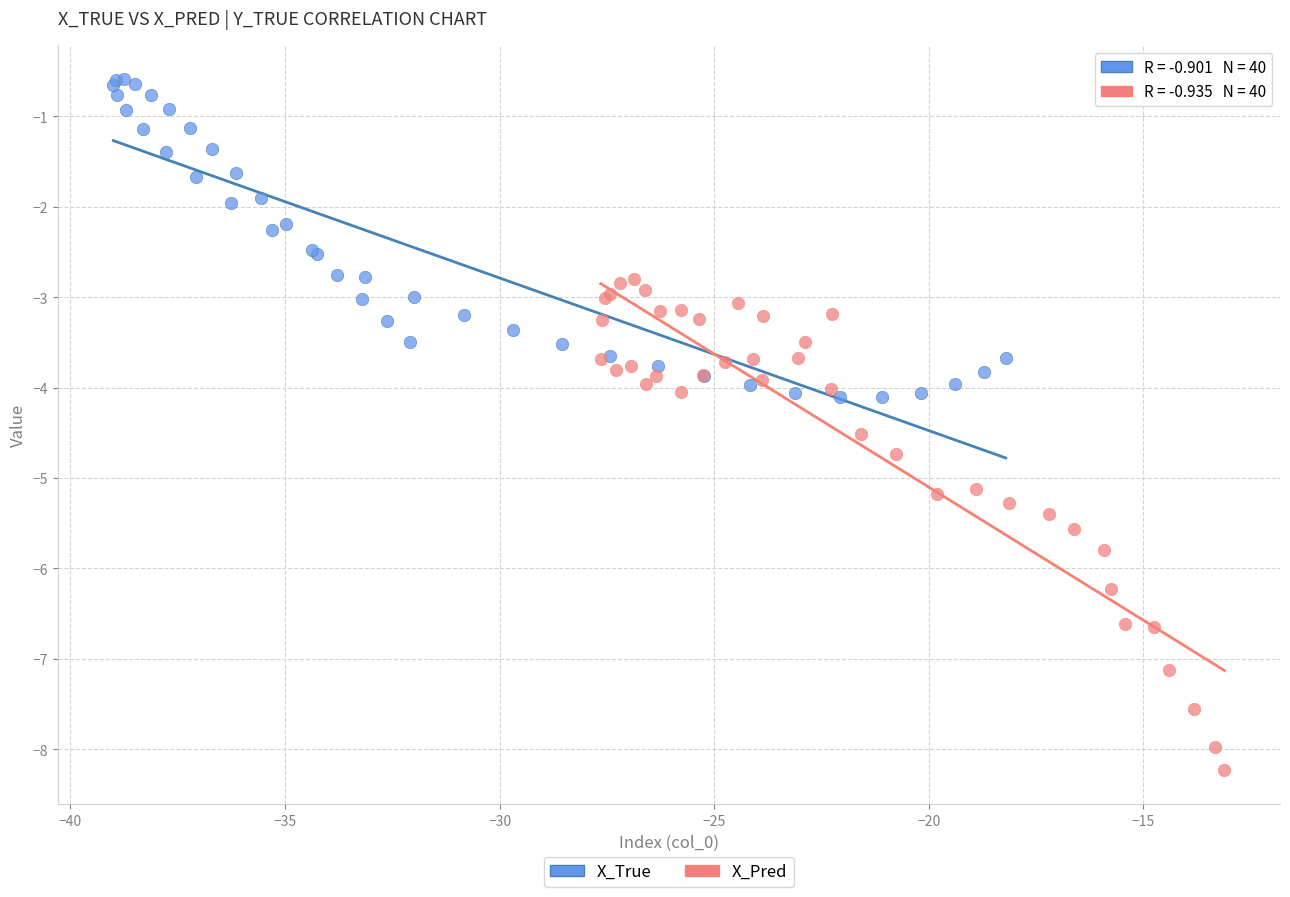

Which series contains the highest Y value?

X_True